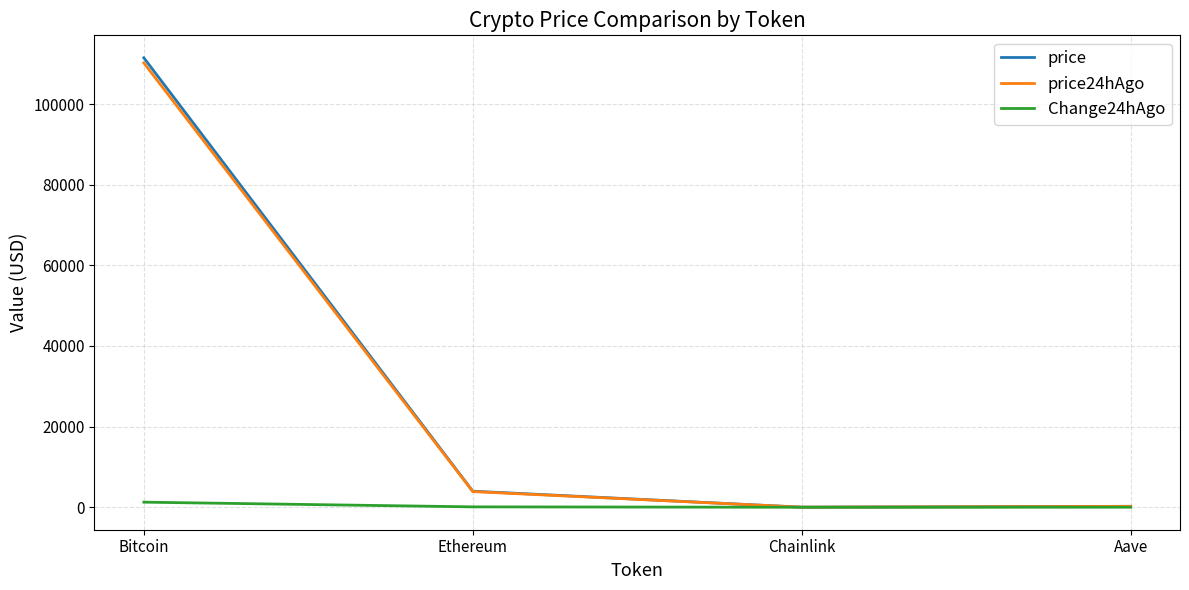

Which category has the highest value across all series?

Bitcoin